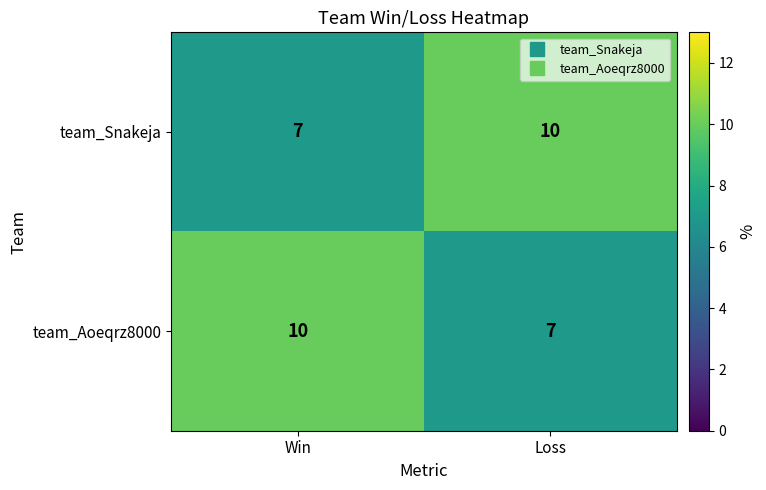

How many distinct data groups are displayed?

2